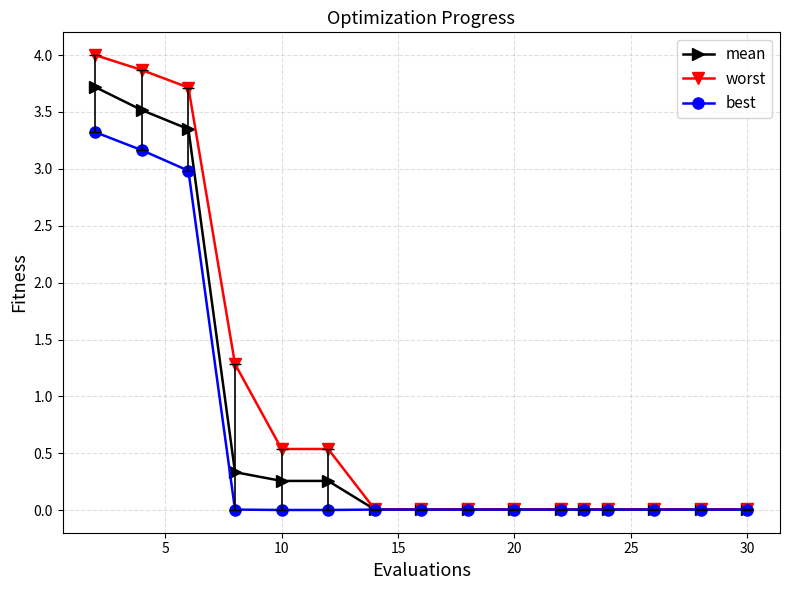

What is the greatest value displayed?

4.0